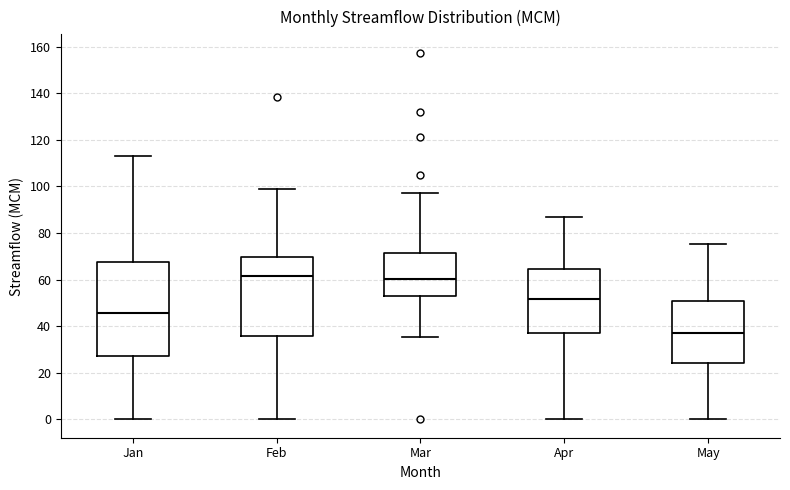

Reading left to right, transcribe this box plot: for each box, give where its median line is, the range the box spans, and where its two whiskers end, as read against the y-axis. The values are not printed on the chart, so give them approximately, as read against the axis.

Jan: median 46, box 28 to 68, whiskers 0 to 114
Feb: median 62, box 36 to 70, whiskers 0 to 98
Mar: median 60, box 54 to 72, whiskers 36 to 98
Apr: median 52, box 36 to 64, whiskers 0 to 86
May: median 38, box 24 to 50, whiskers 0 to 76